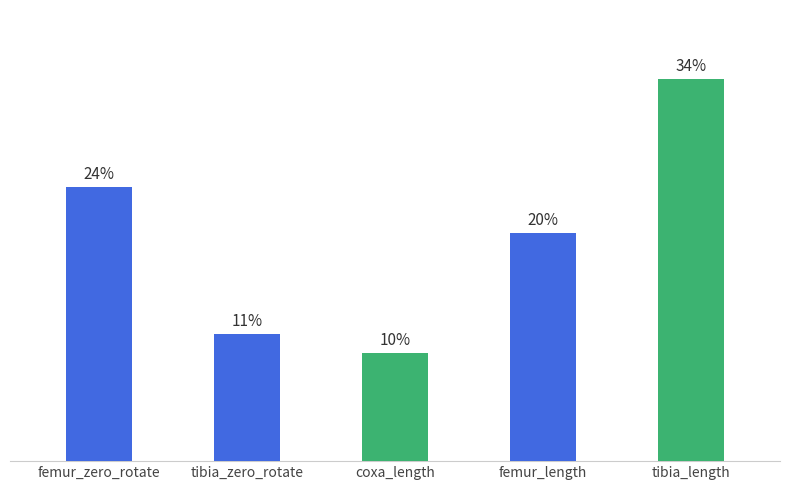

Rank the categories by value from highest to lowest.

tibia_length, femur_zero_rotate, femur_length, tibia_zero_rotate, coxa_length